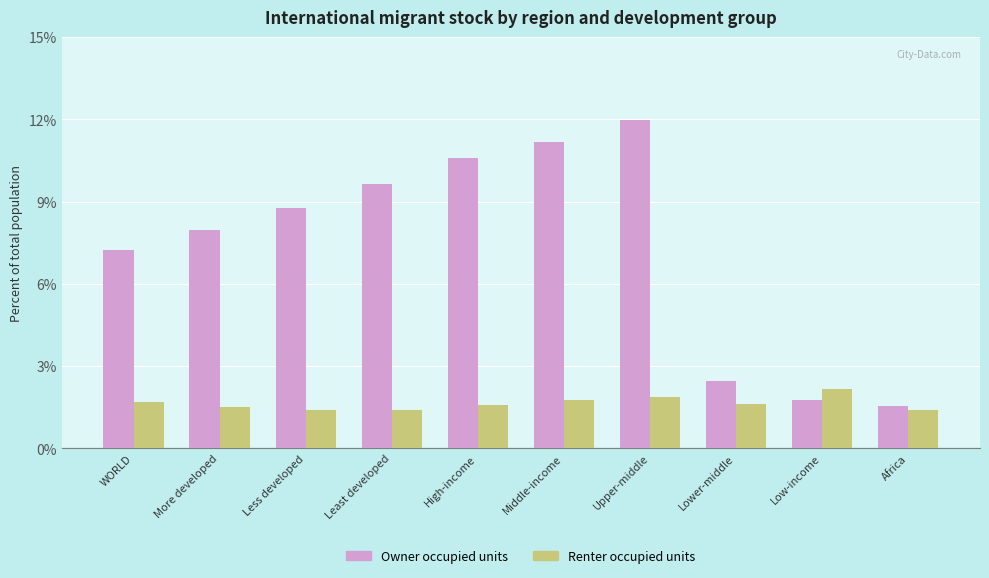

Rank the series by their average value, from highest to lowest.

Owner occupied units, Renter occupied units